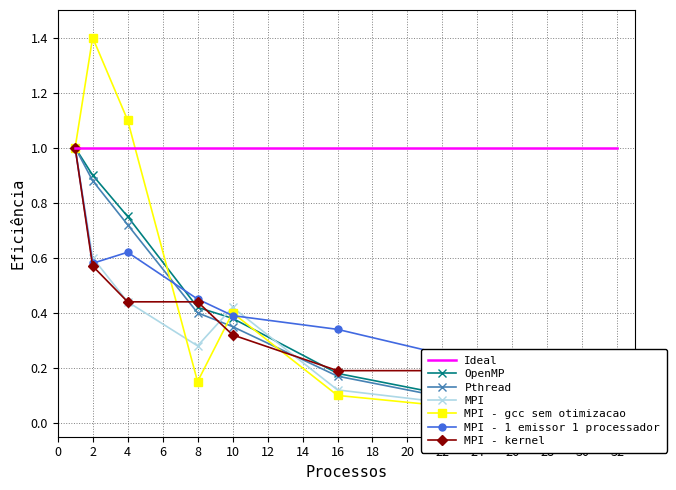

What is the difference between the second highest and minimum values in the MPI series?

0.6